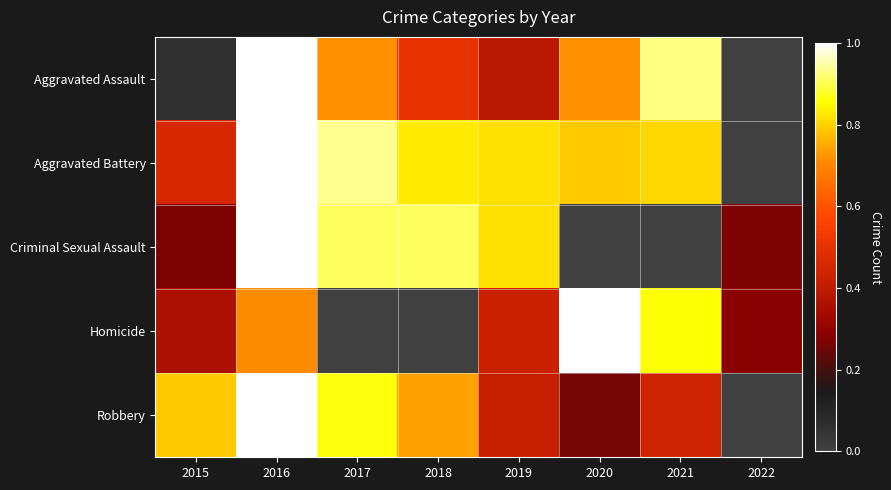

Reading left to right, transcribe all the data shown in this chart.

Aggravated Assault: 2015=0.1	2016=1.0	2017=0.7	2018=0.5	2019=0.4	2020=0.7	2021=0.9	2022=0.0
Aggravated Battery: 2015=0.5	2016=1.0	2017=0.9	2018=0.8	2019=0.8	2020=0.8	2021=0.8	2022=0.0
Criminal Sexual Assault: 2015=0.3	2016=1.0	2017=0.9	2018=0.9	2019=0.8	2020=0.0	2021=0.0	2022=0.3
Homicide: 2015=0.4	2016=0.7	2017=0.0	2018=0.0	2019=0.4	2020=1.0	2021=0.9	2022=0.3
Robbery: 2015=0.8	2016=1.0	2017=0.9	2018=0.7	2019=0.4	2020=0.3	2021=0.4	2022=0.0